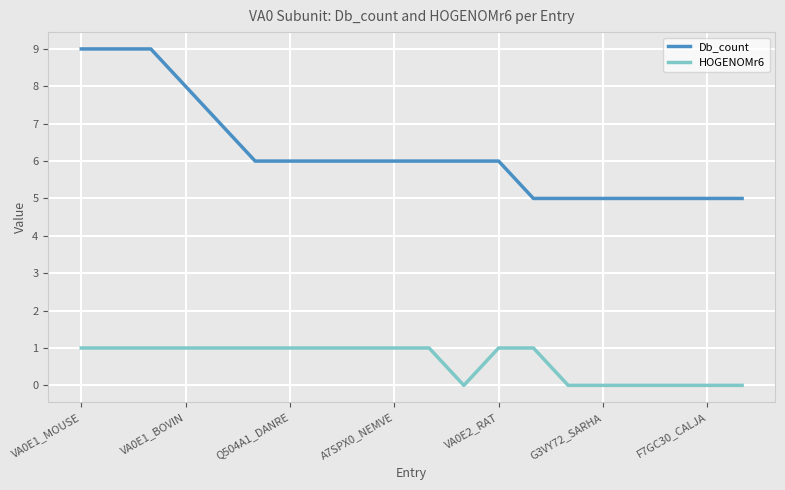

True or false: Db_count and HOGENOMr6 cross at least once.

False